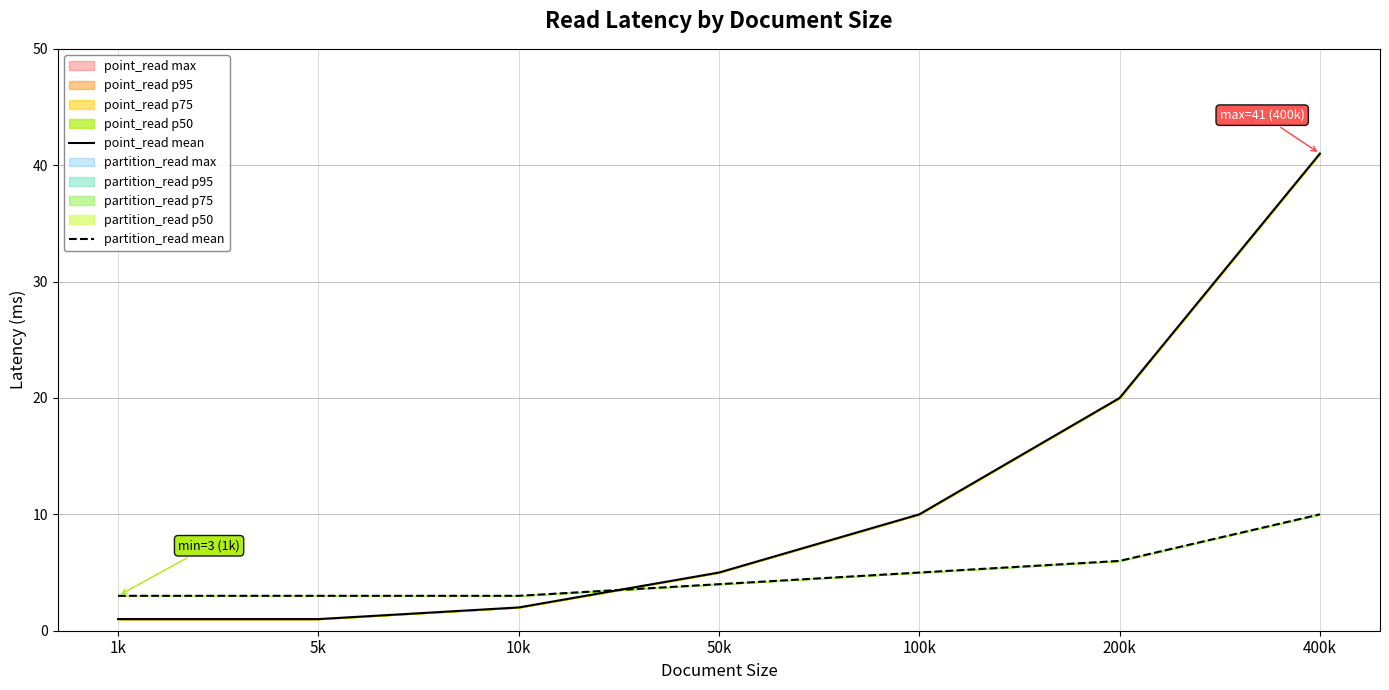

True or false: point_read mean has more than 0 points higher than both neighbors.

False